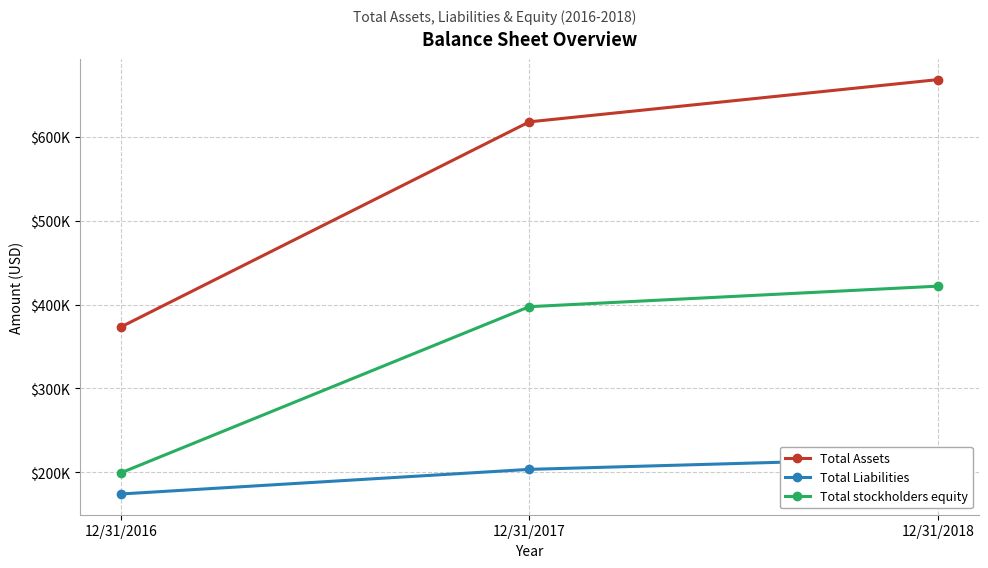

What is the value of the Total stockholders equity point at the 2nd from the left?

397414